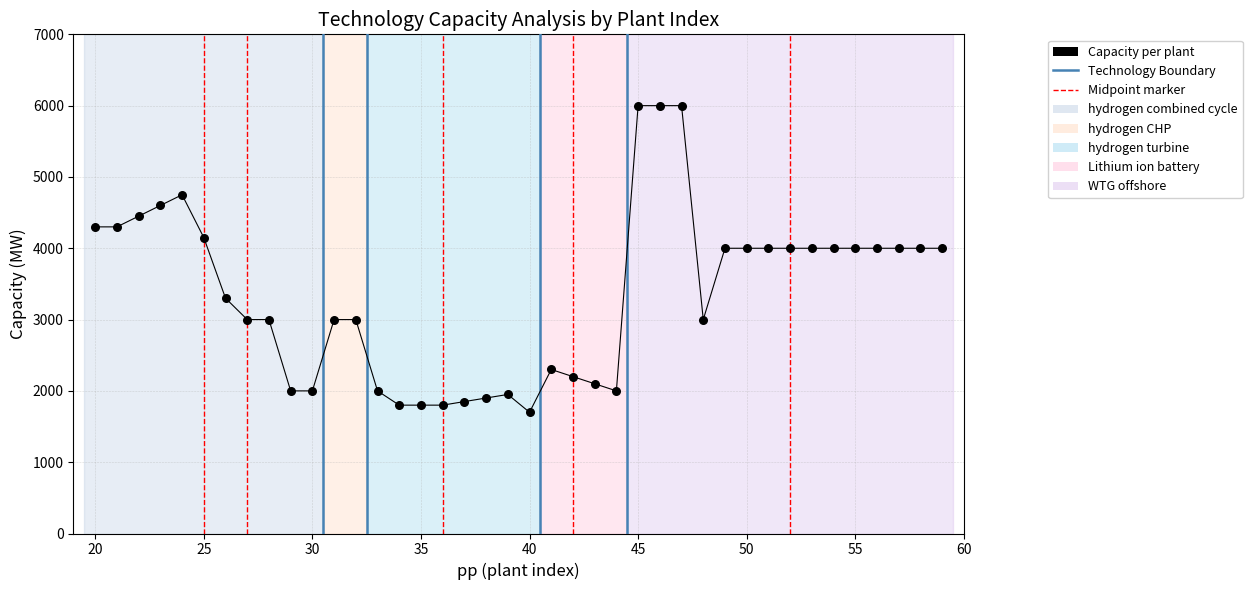

What is the range of Y values (max minus min)?

4300